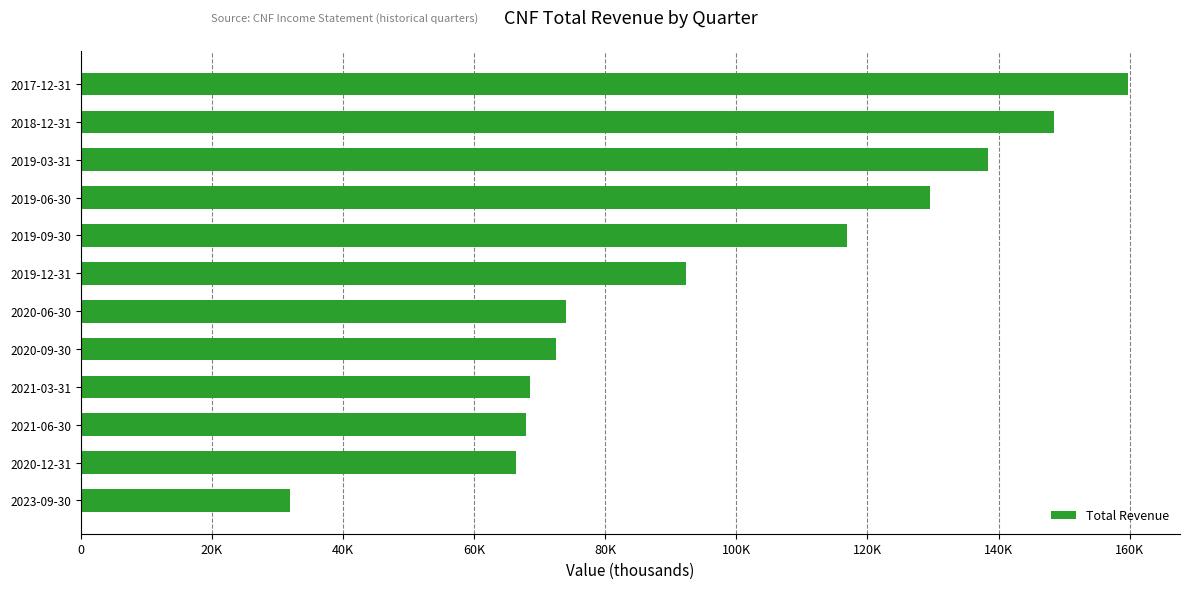

Are the bars horizontal?

Yes